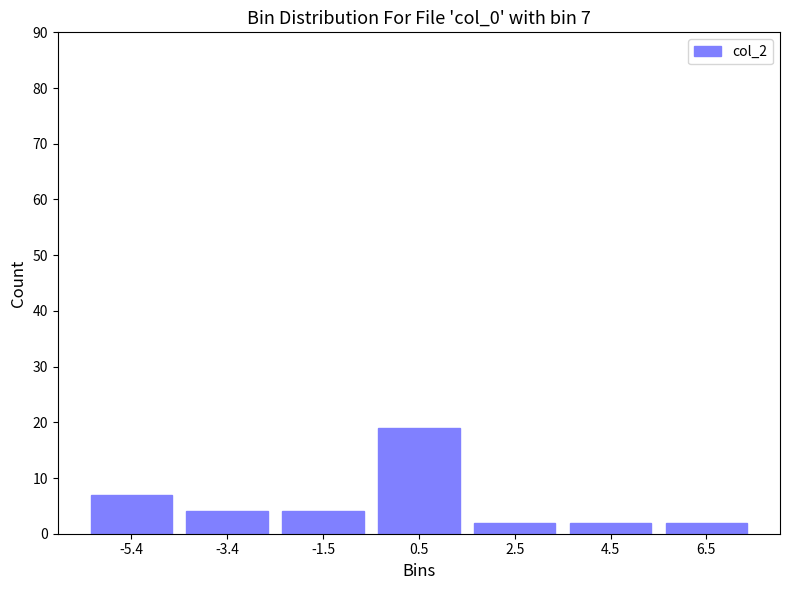

Which range on the x-axis has the tallest bar?

-0.4 to 1.6